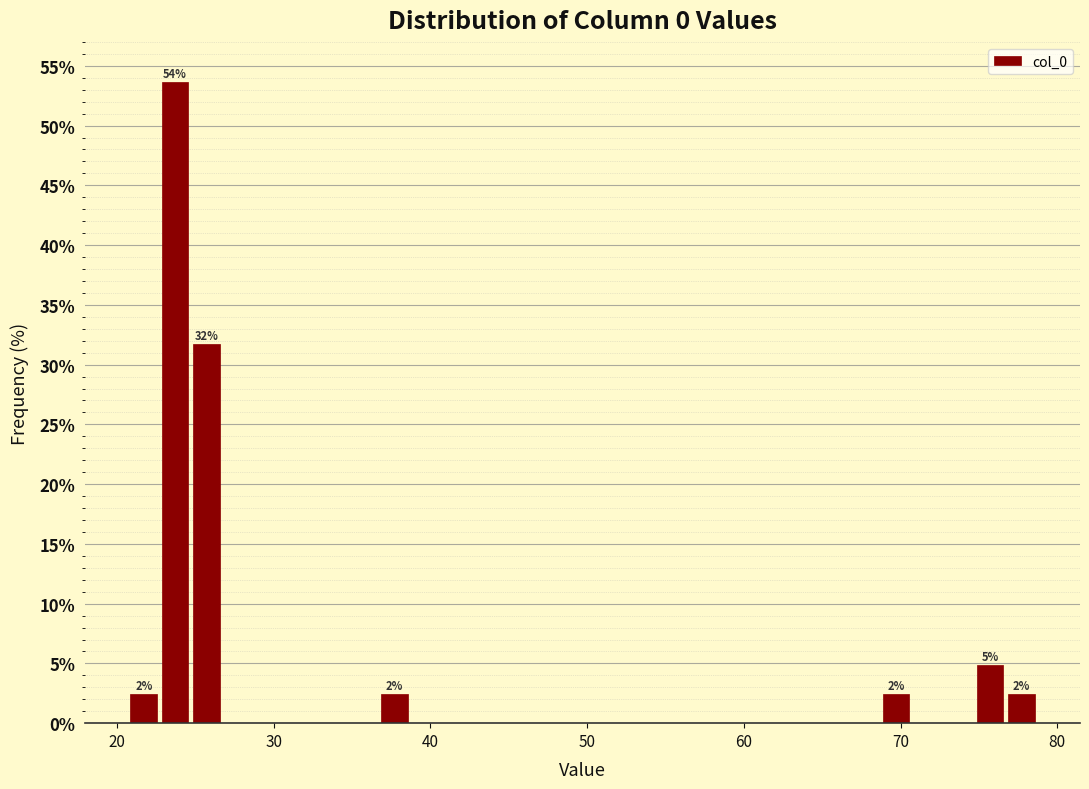

Read against the x-axis, roughly where is the centre of the tallest bar?

24